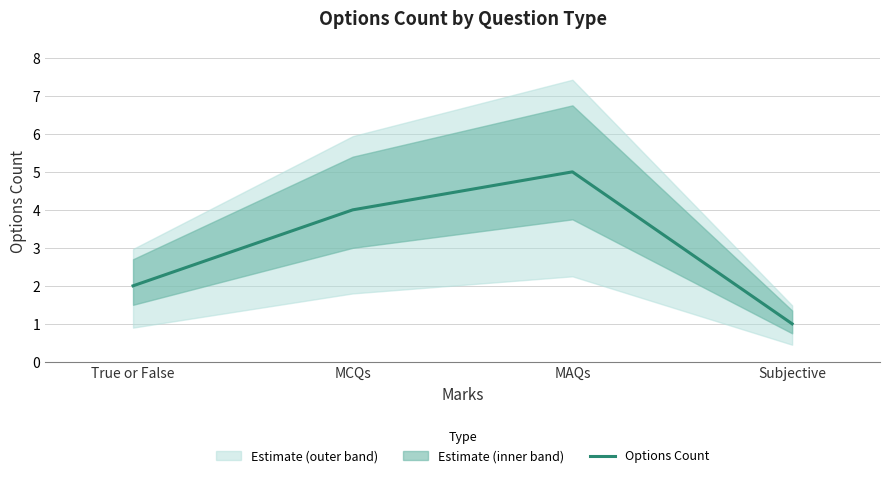

Reading left to right, what are all the values shown in this chart?

True or False=2	MCQs=4	MAQs=5	Subjective=1